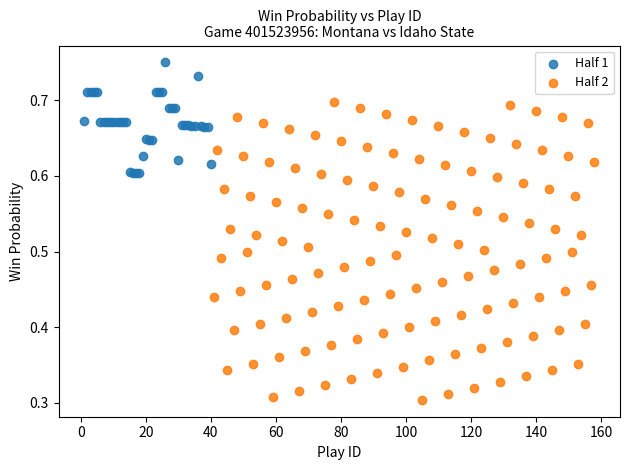

Which series contains the highest Y value?

Half 1